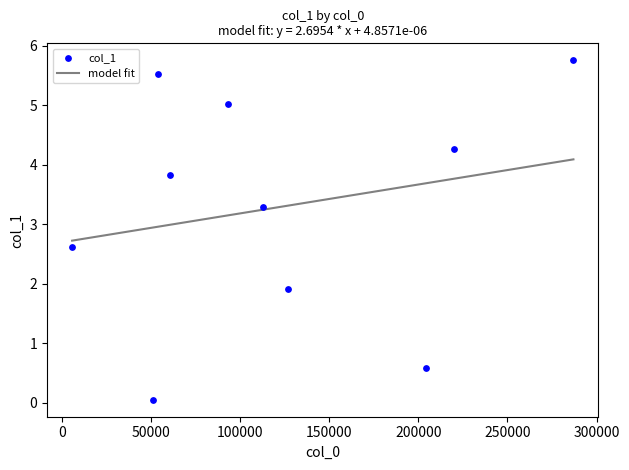

What is the average X value?

121620.5